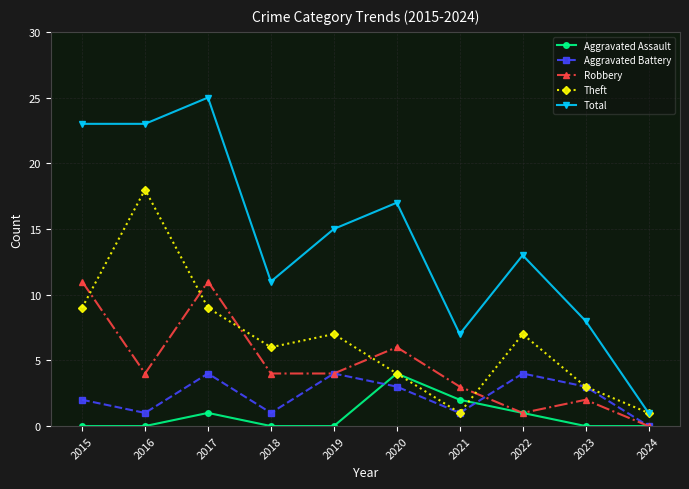

Reading left to right, what are all the values shown in this chart?

Aggravated Assault: 0	0	1	0	0	4	2	1	0	0
Aggravated Battery: 2	1	4	1	4	3	1	4	3	0
Robbery: 11	4	11	4	4	6	3	1	2	0
Theft: 9	18	9	6	7	4	1	7	3	1
Total: 23	23	25	11	15	17	7	13	8	1